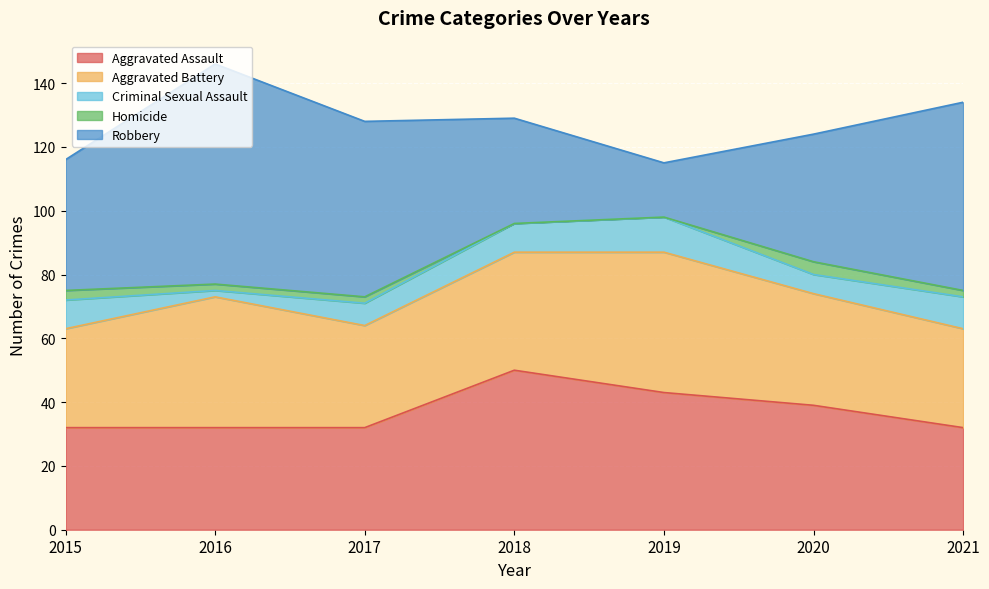

Reading right to left, list all the values displayed in this chart.

Aggravated Assault: 32	39	43	50	32	32	32
Aggravated Battery: 31	35	44	37	32	41	31
Criminal Sexual Assault: 10	6	11	9	7	2	9
Homicide: 2	4	0	0	2	2	3
Robbery: 59	40	17	33	55	69	41